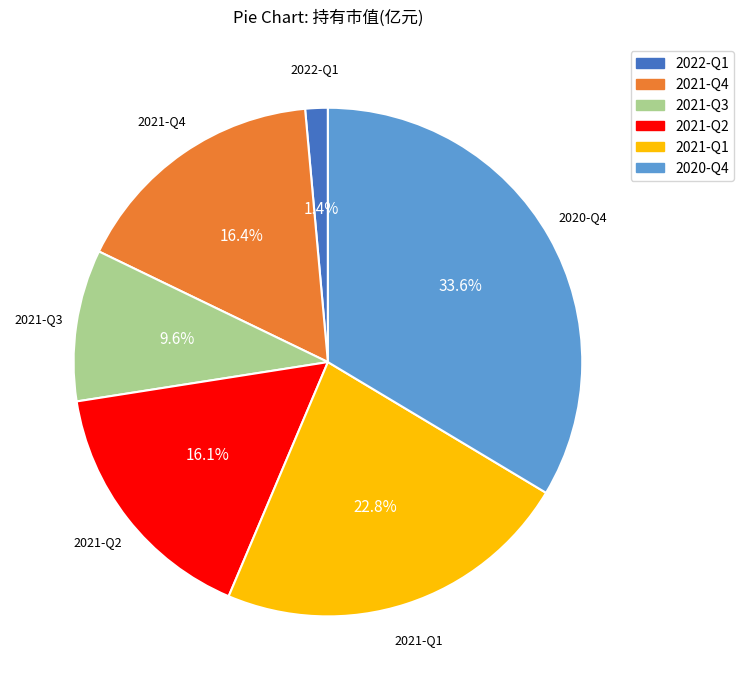

Does 2021-Q4 account for over 50% of the chart?

No